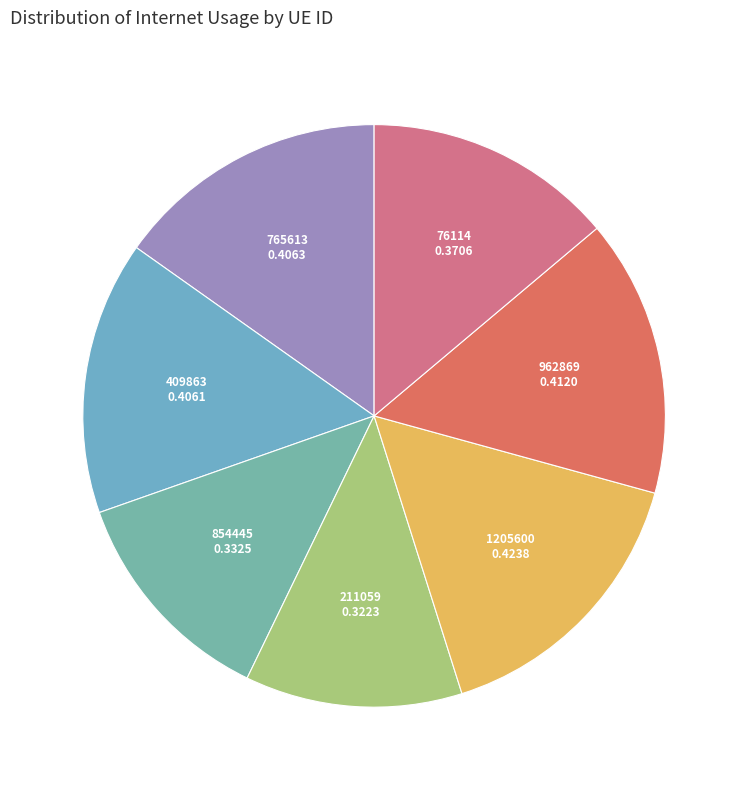

Is there a majority slice in this chart?

No